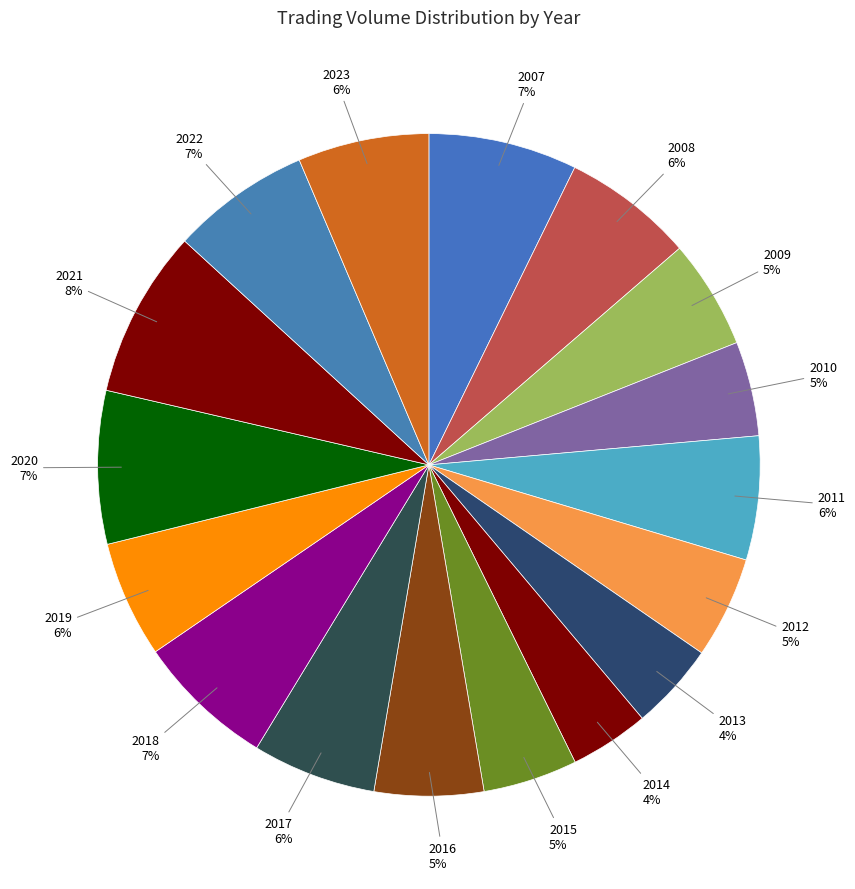

Which has a higher value, 2014 or 2011?

2011